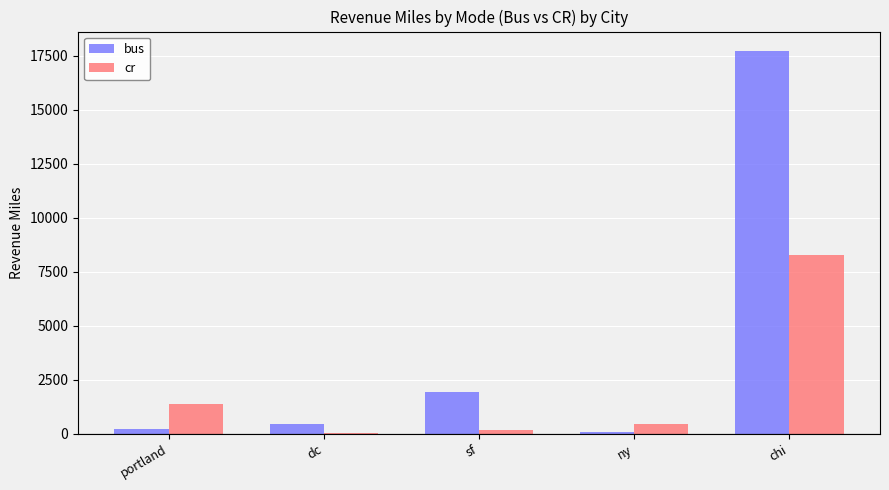

Count the number of categories in the chart.

5